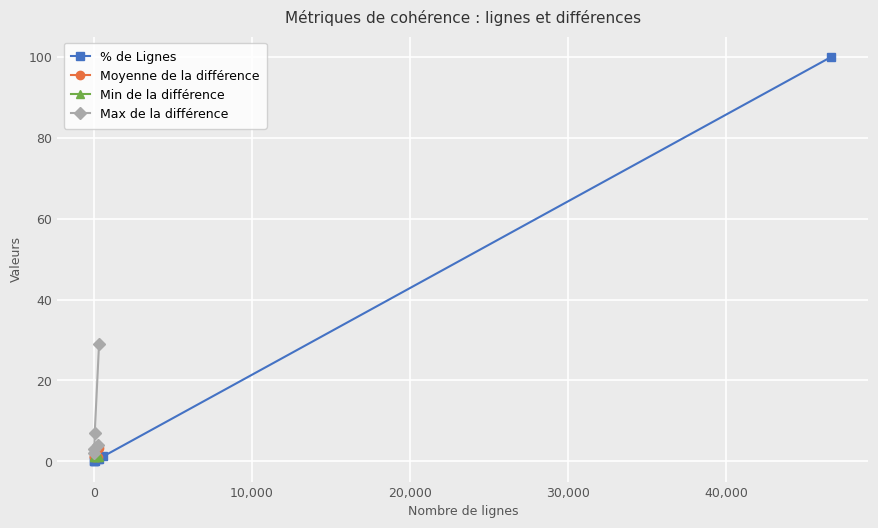

What is the value of the % de Lignes point at the 7th from the left?

100.0